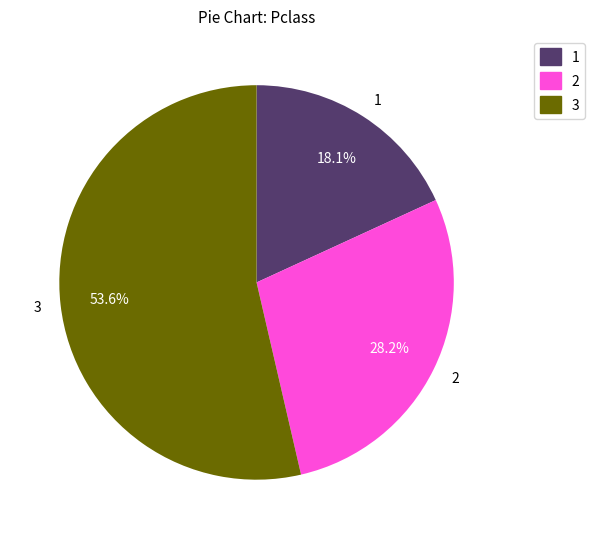

What is the largest slice in the pie chart?

3